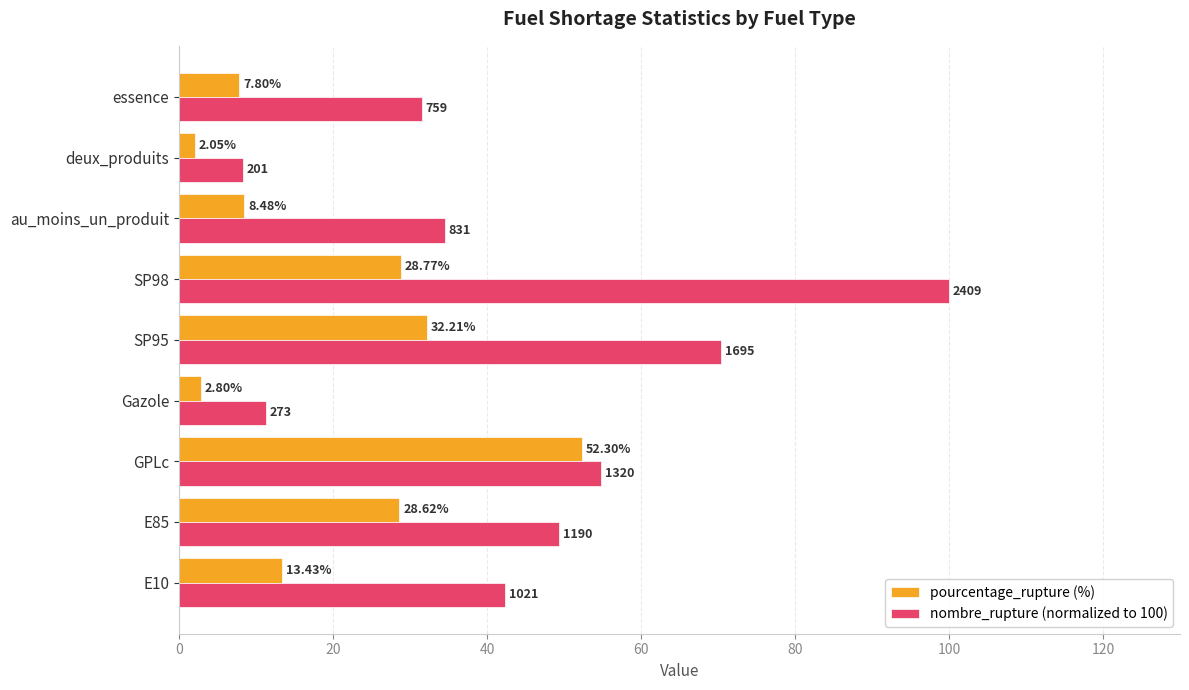

Which category has the lowest value in the pourcentage_rupture (%) series?

deux_produits